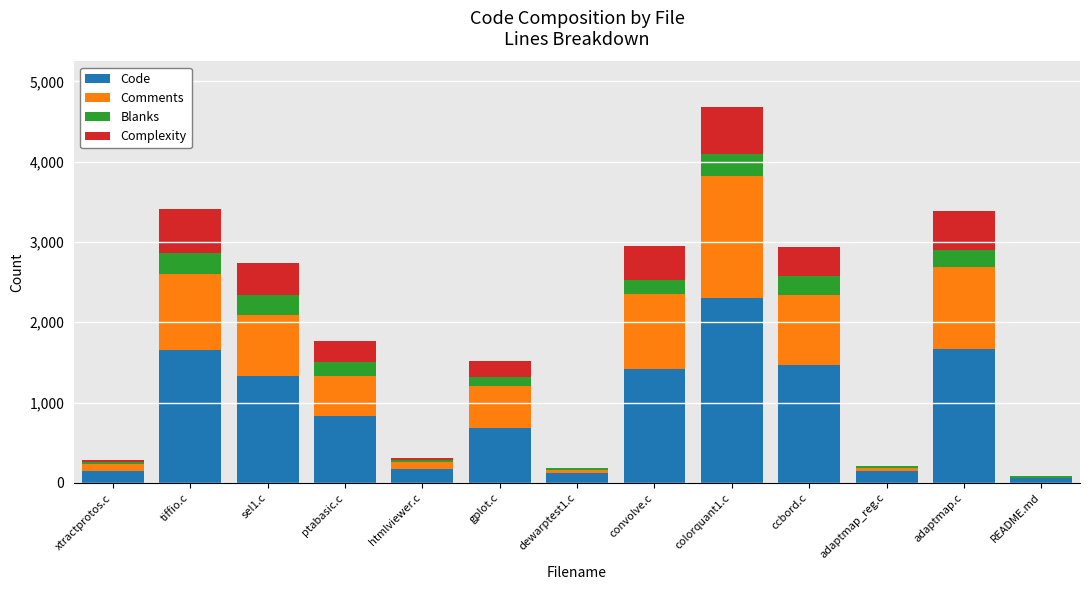

At which category is the sum across all series the highest?

colorquant1.c